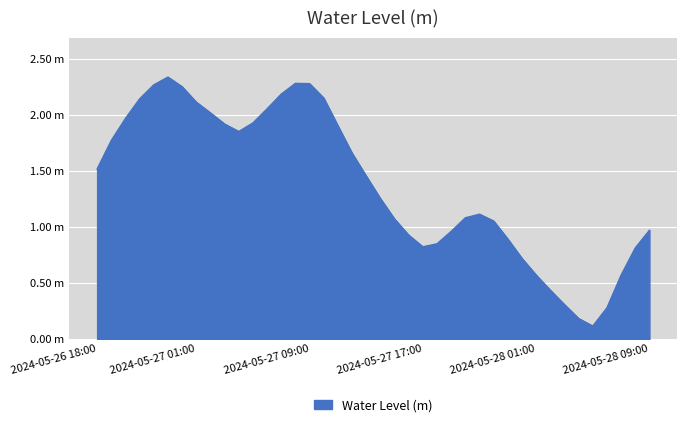

Does the chart display data point markers on the line(s)?

No